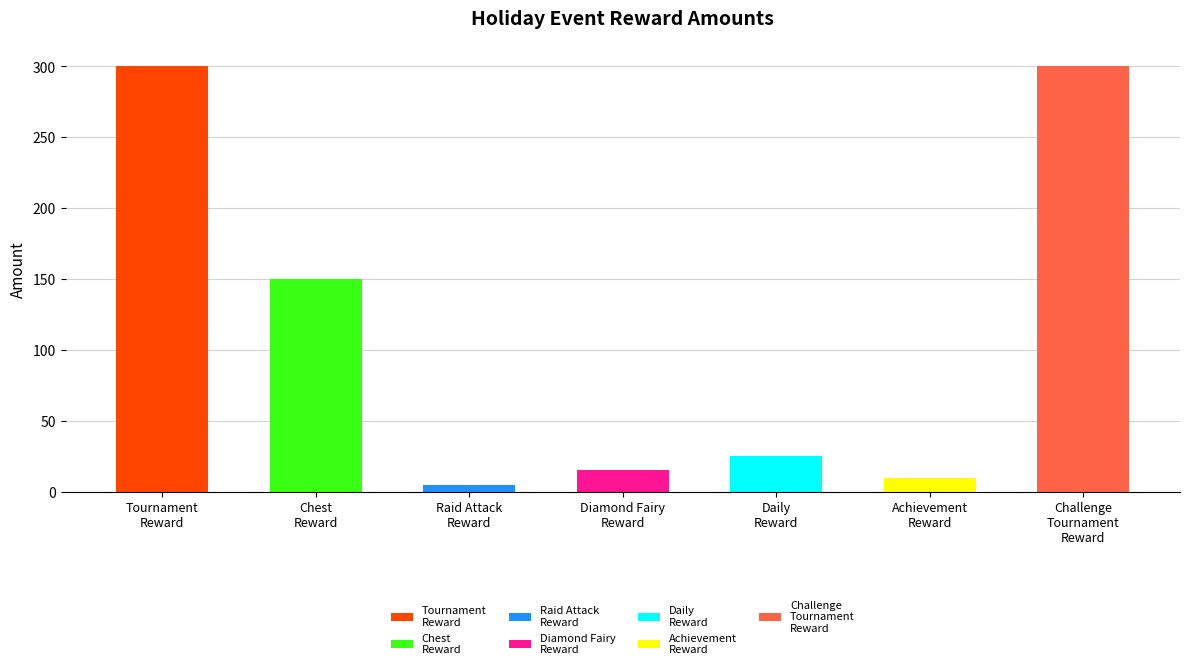

What is the smallest value displayed?

5